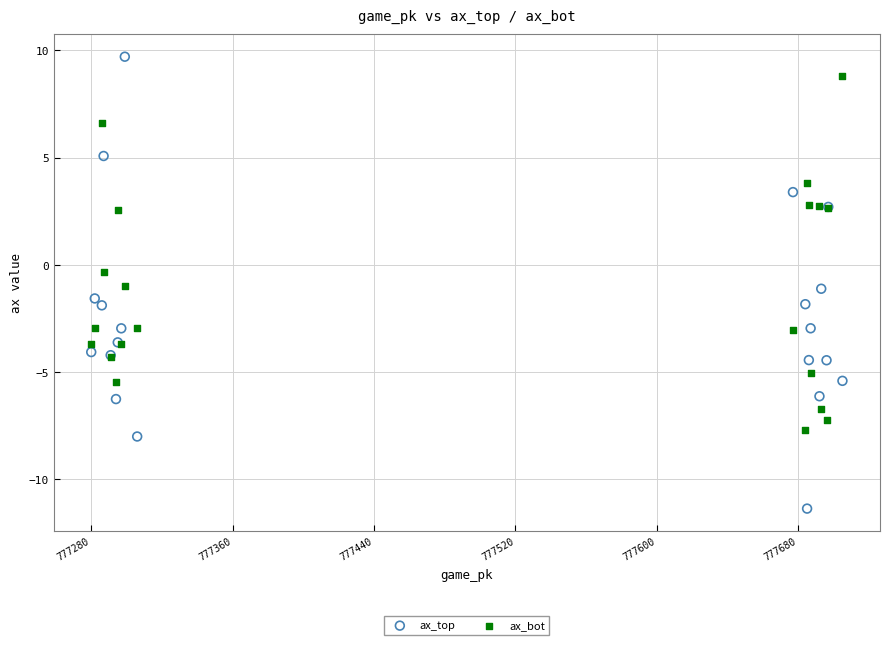

What are all the series names shown in the legend?

ax_top, ax_bot